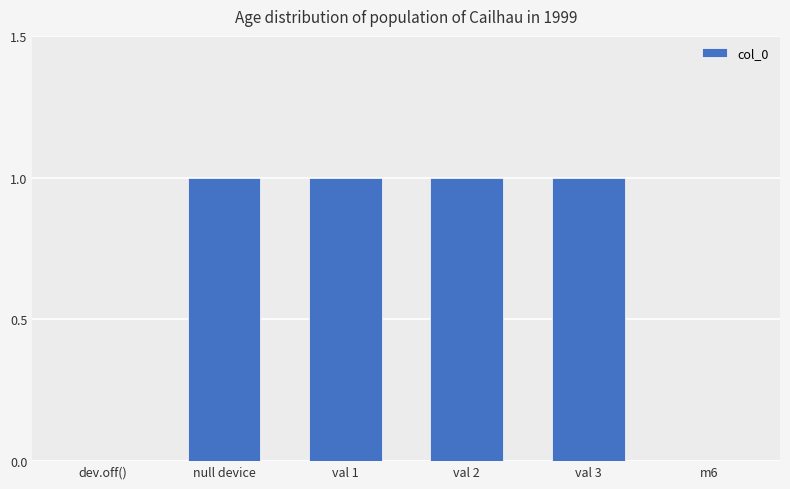

What is the sum of all values?

4